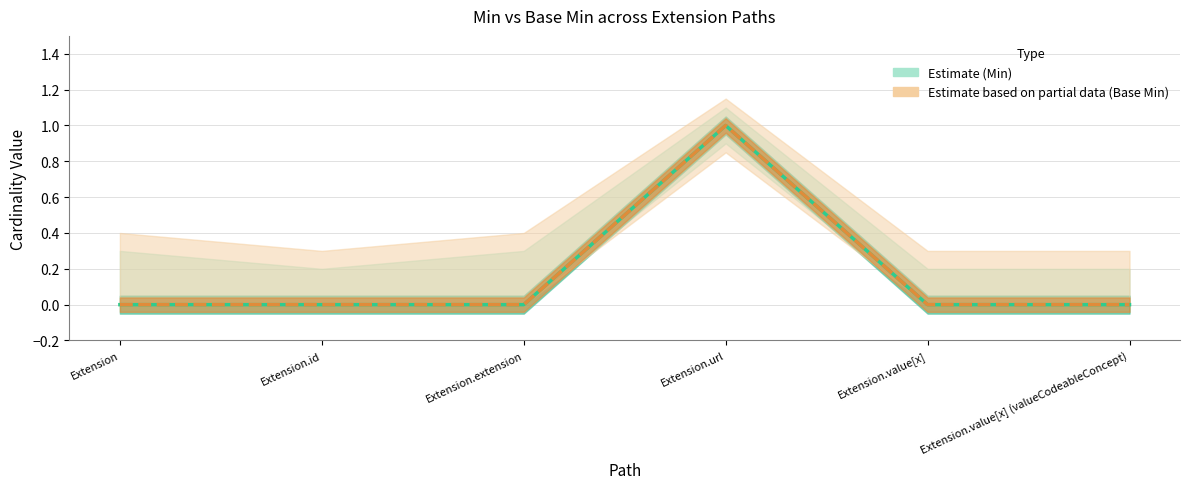

What position from the left is Extension.url?

4